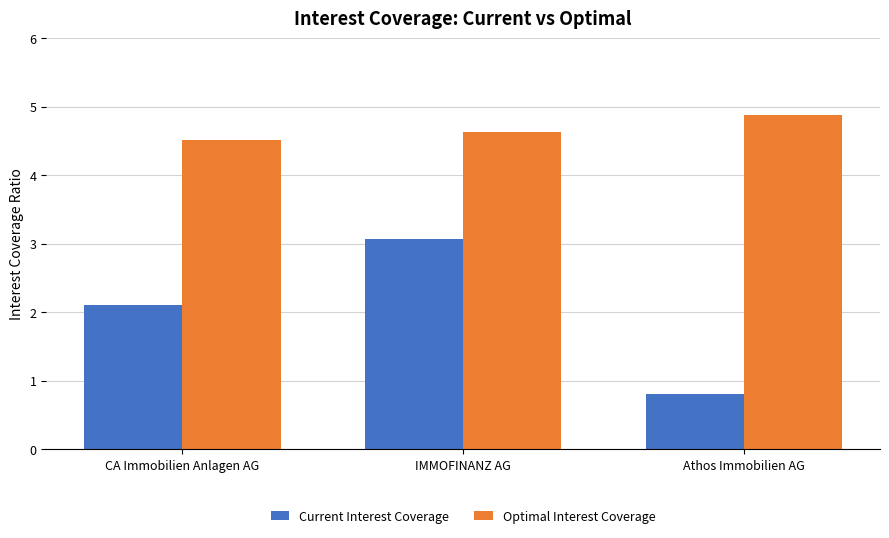

What is the difference between the Optimal Interest Coverage values at Athos Immobilien AG and CA Immobilien Anlagen AG?

0.4